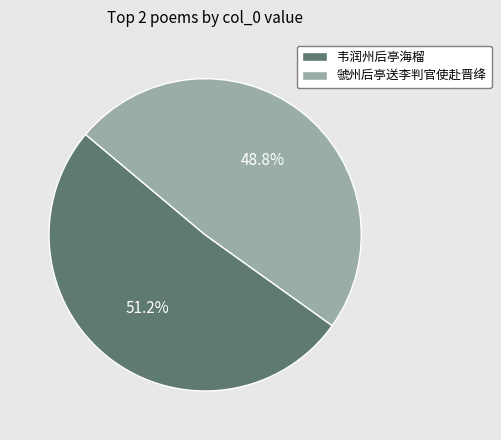

Between 虢州后亭送李判官使赴晋绛 and 韦润州后亭海榴, which is larger?

韦润州后亭海榴